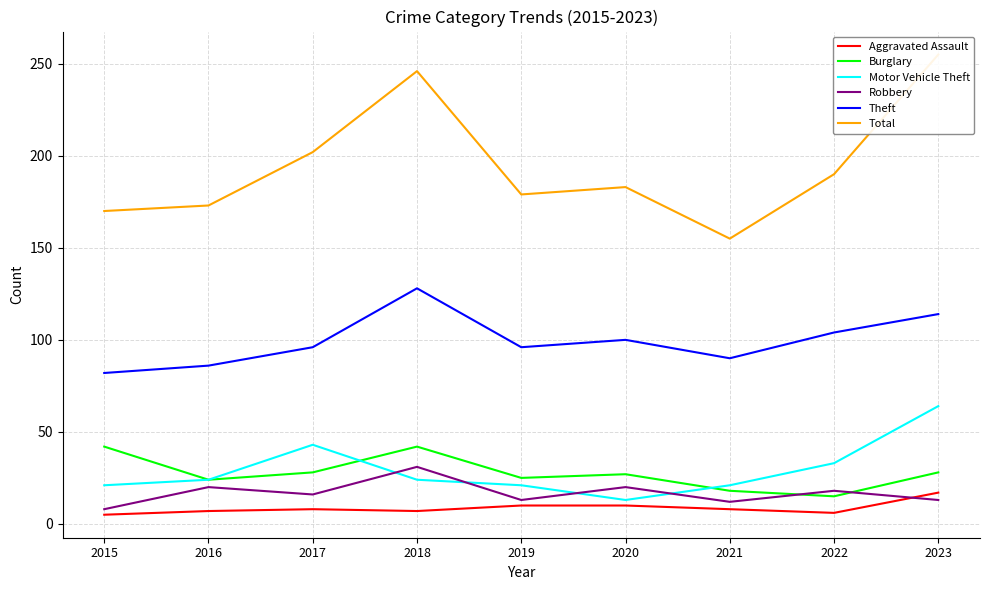

True or false: Total and Theft cross at least once.

False